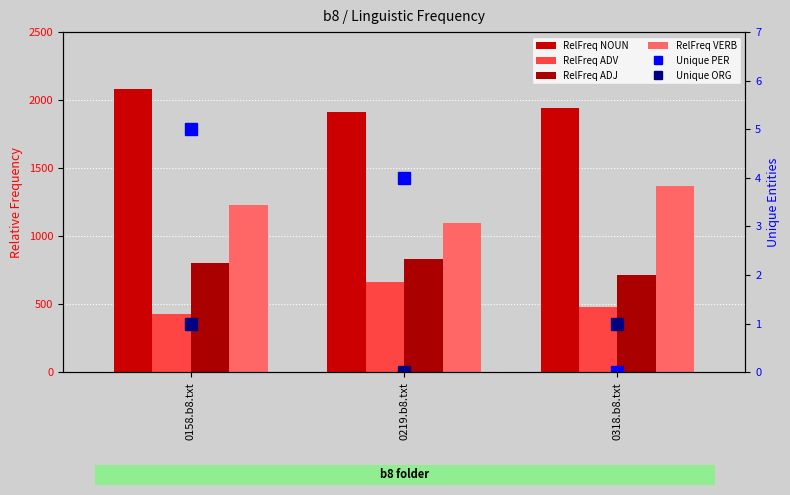

At which label is Unique PER closest to 2?

0219.b8.txt